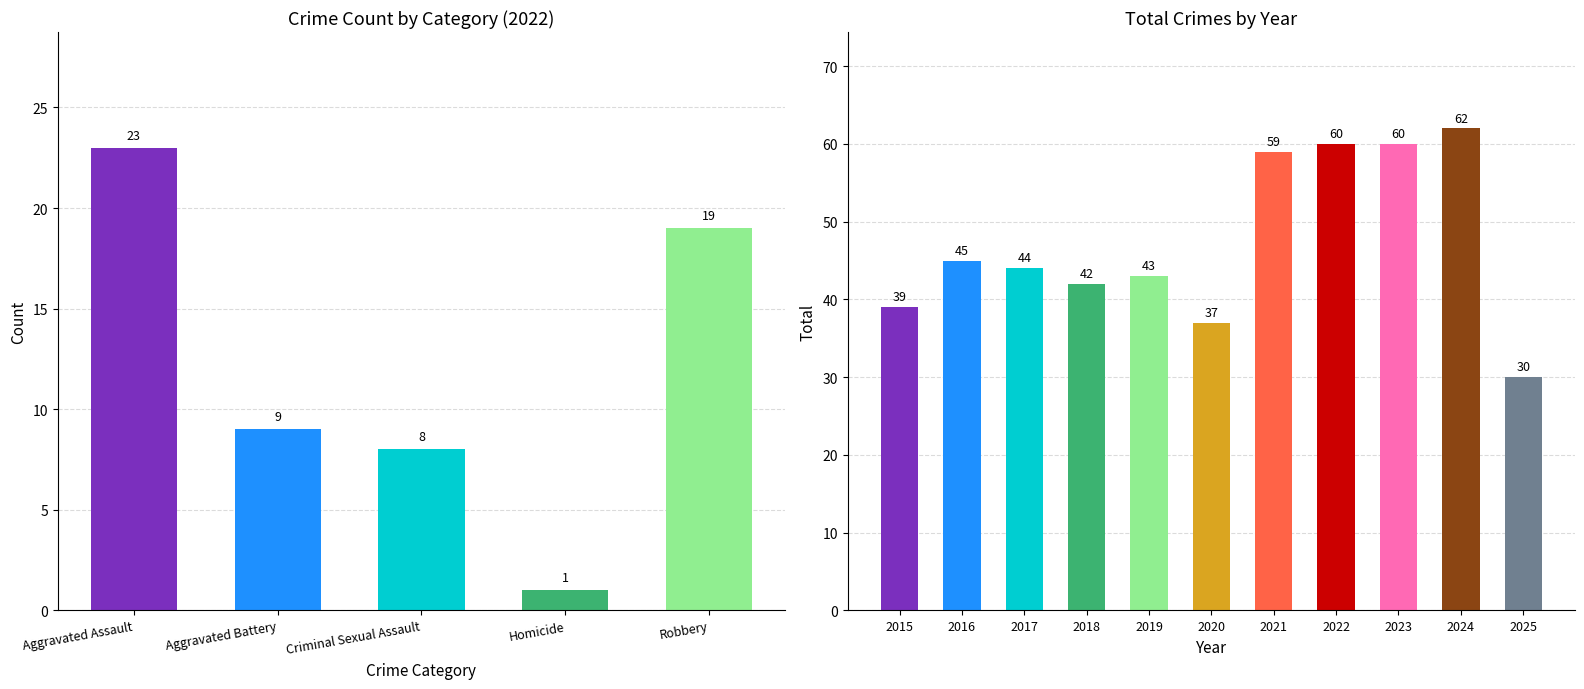

Reading right to left, list all the values displayed in this chart.

Aggravated Assault: 10	19	22	23	21	9	16	19	12	13	12
Aggravated Battery: 7	18	16	9	17	6	8	8	9	13	13
Criminal Sexual Assault: 4	9	10	8	5	2	10	4	9	3	6
Homicide: 1	0	0	1	0	1	0	0	1	1	0
Robbery: 8	16	12	19	16	19	9	11	13	15	8
Total: 30	62	60	60	59	37	43	42	44	45	39